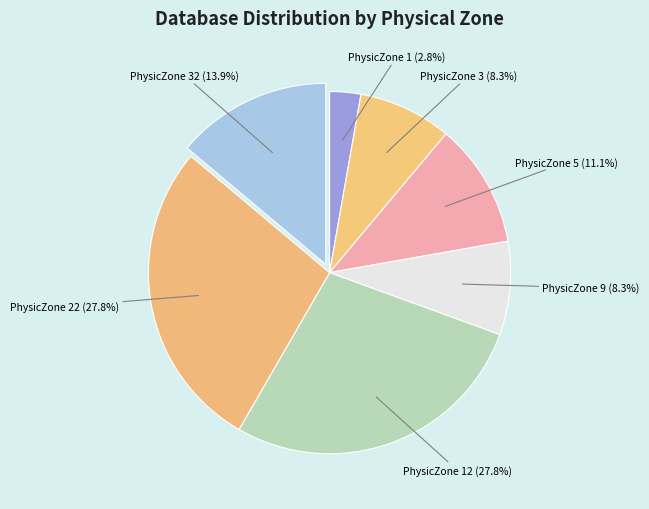

How many slices are in this pie chart?

7